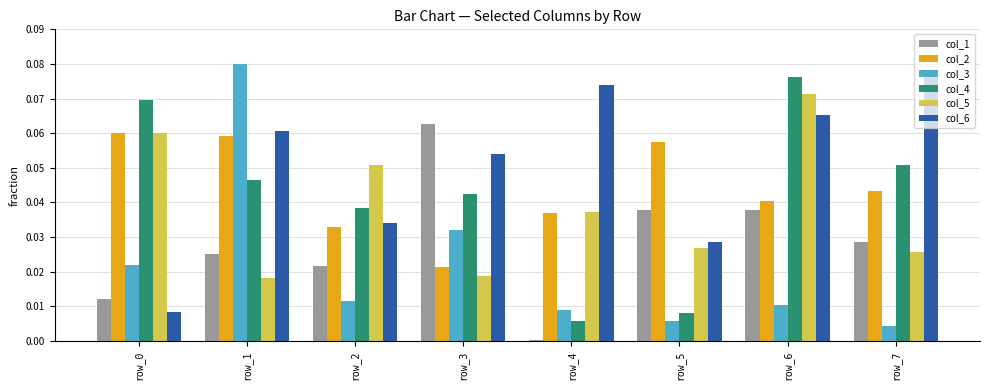

How many bars are there in total?

48